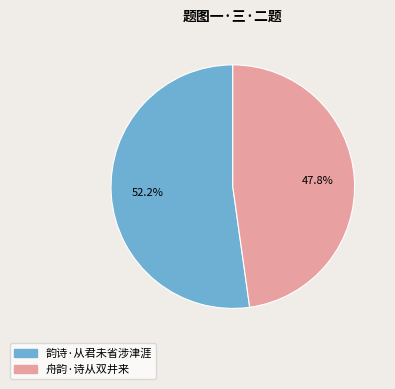

True or false: 韵诗·从君未省涉津涯 accounts for 52% of the total.

True